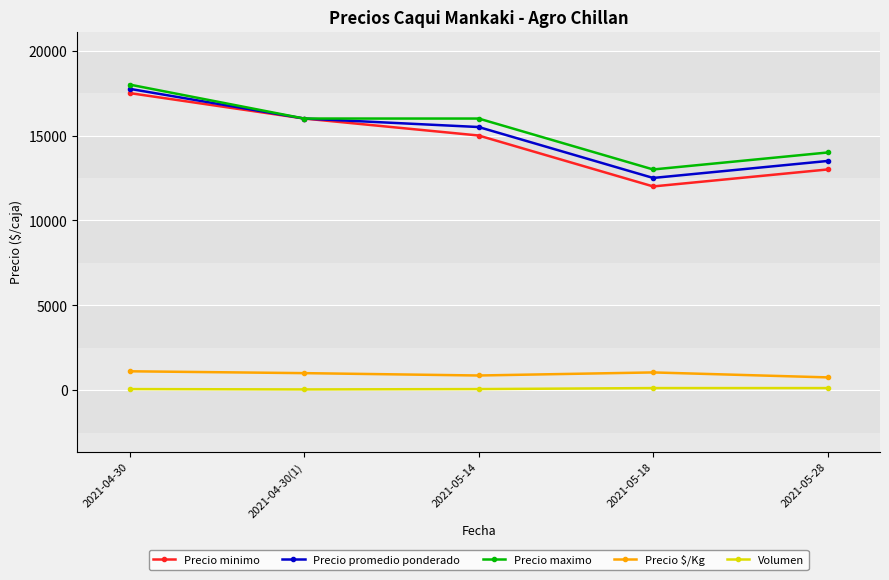

Which series has the largest range (max minus min)?

Precio minimo